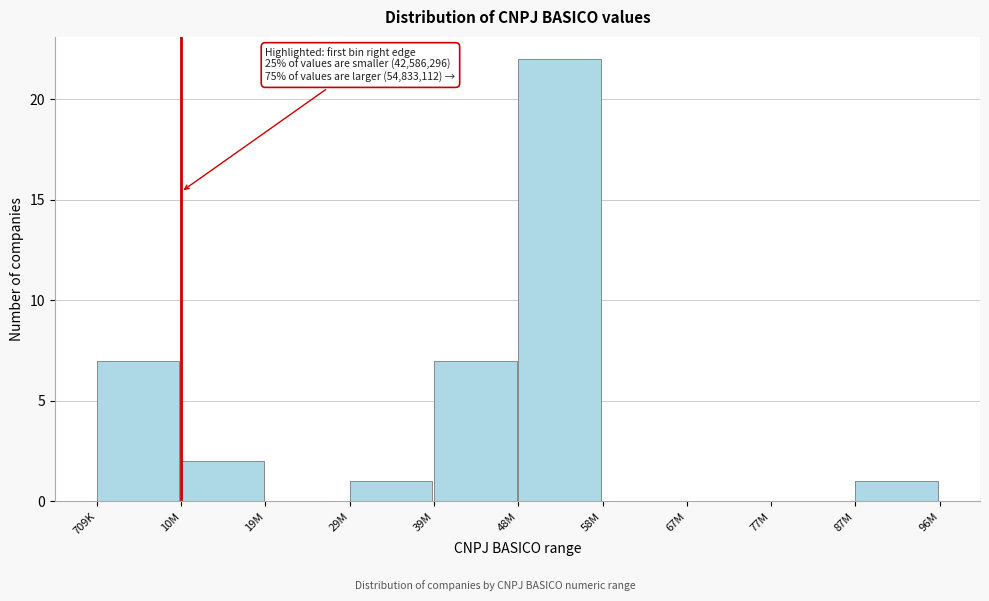

Reading left to right, list all the values displayed in this chart.

709K=7	10M=2	19M=0	29M=1	39M=7	48M=22	58M=0	67M=0	77M=0	87M=1